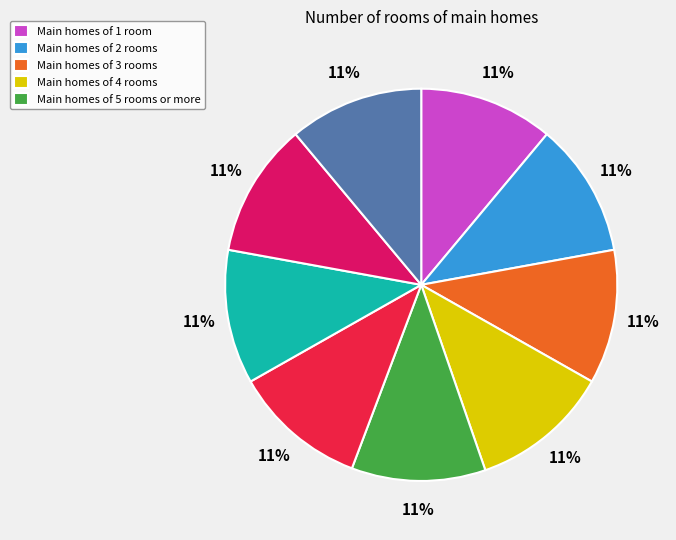

Is there a majority slice in this chart?

No